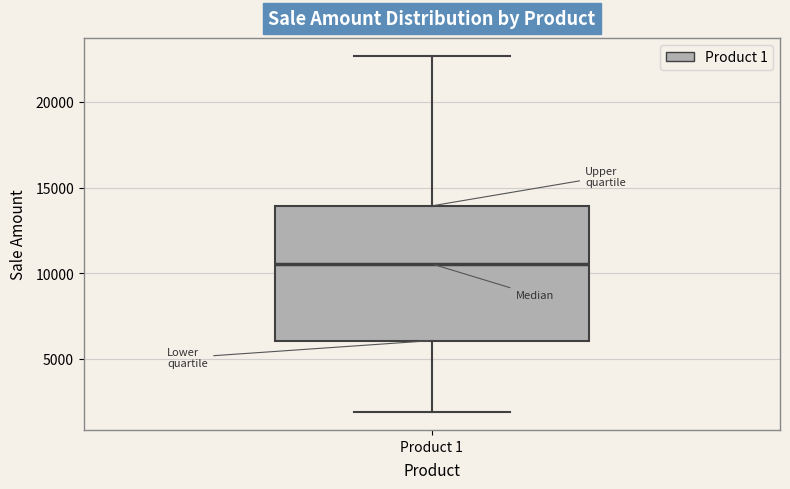

Where does the upper whisker of the box for Product 1 end on the y-axis? The values are not printed on the chart, so give them approximately, as read against the axis.

22500